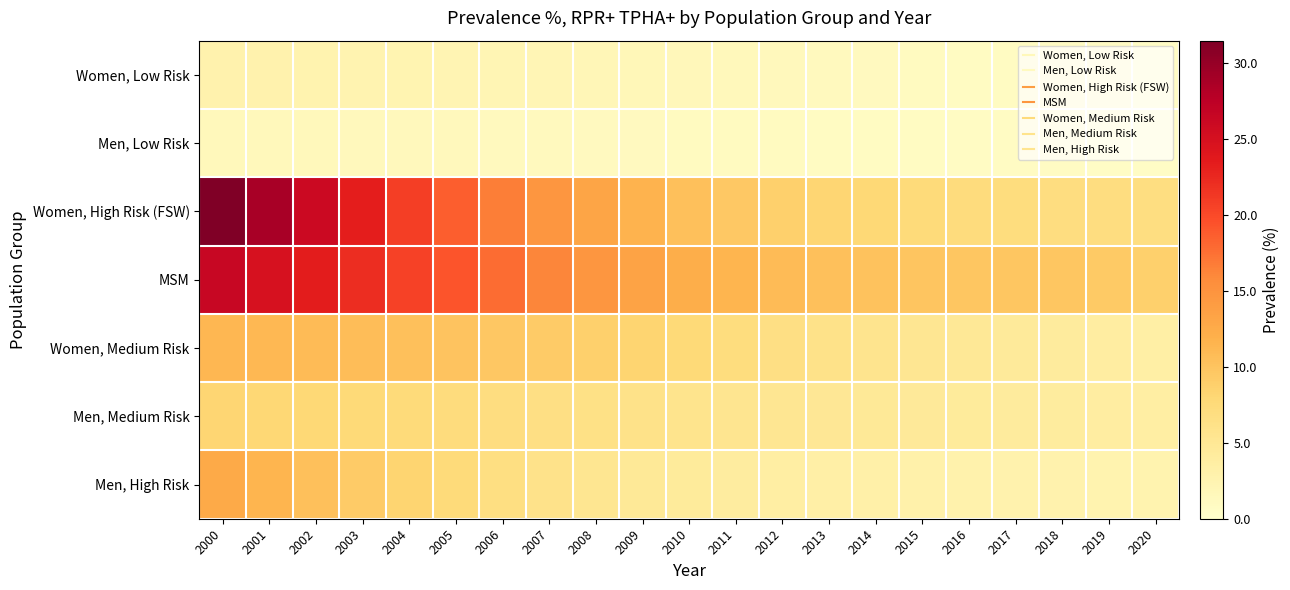

Which category has the highest value across all series?

2000